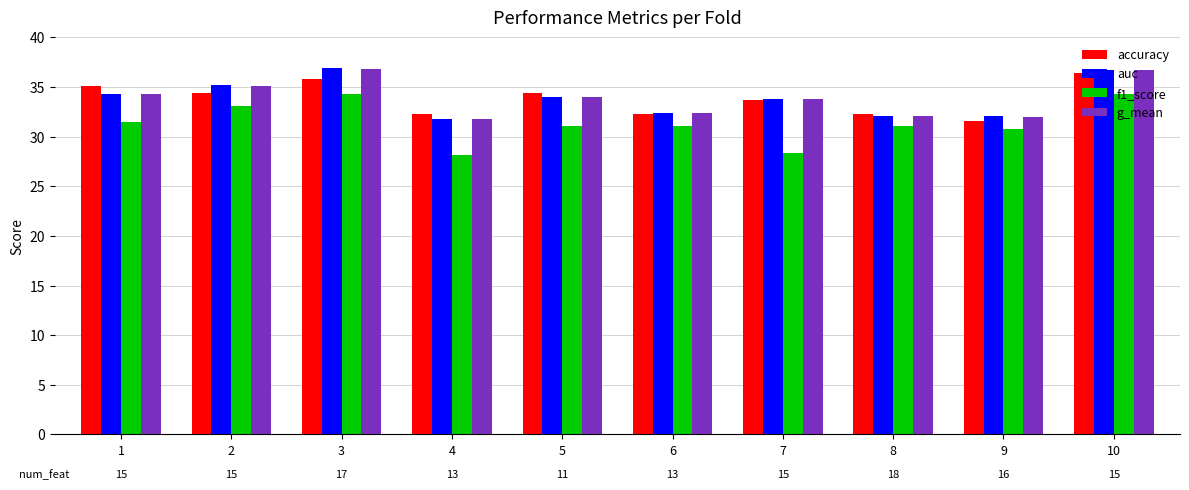

What is the minimum value shown in the chart?

28.1